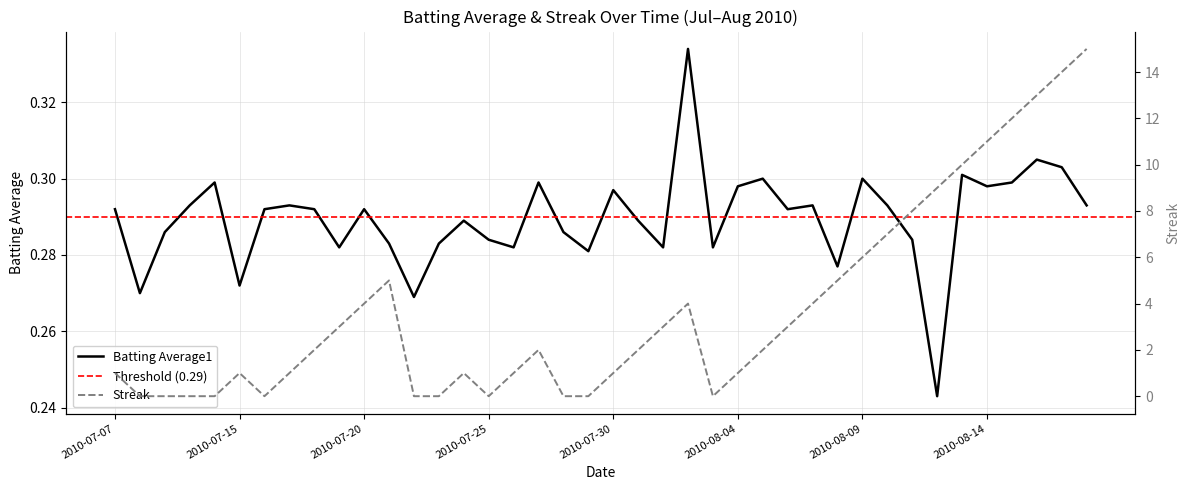

What position from the right is 2010-07-26?

24